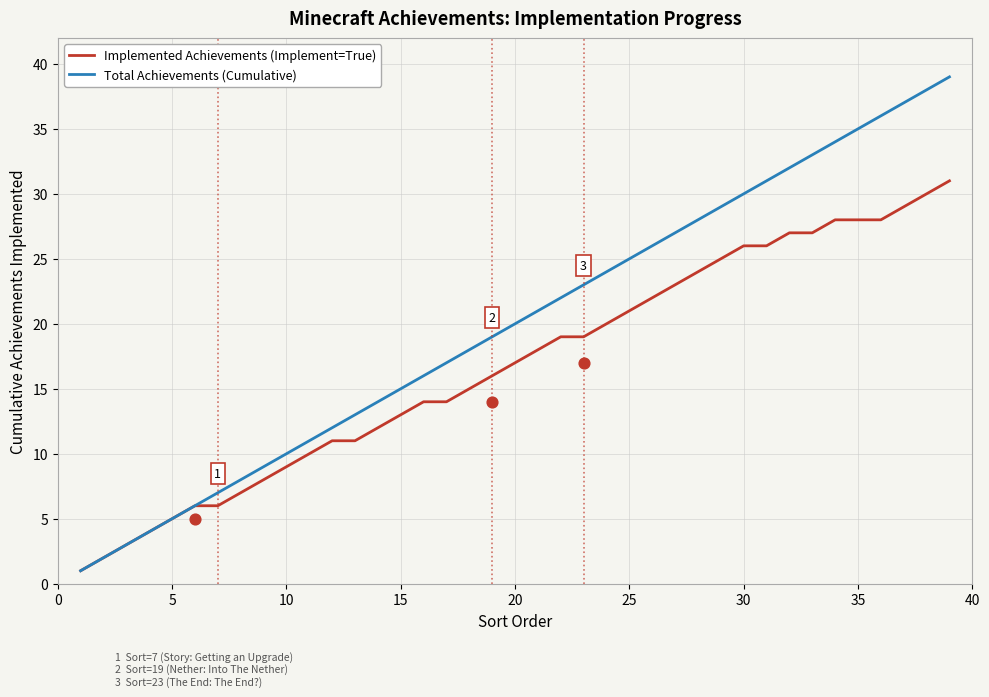

Is the value of Total Achievements (Cumulative) at 5 greater than the value of Implemented Achievements (Implement=True) at 30?

No